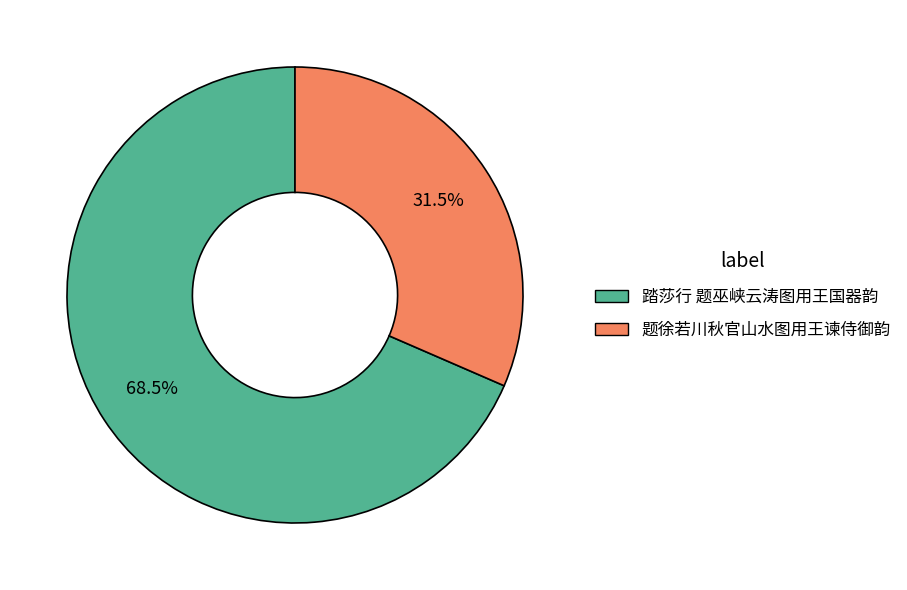

Which slice is the smallest?

题徐若川秋官山水图用王谏侍御韵